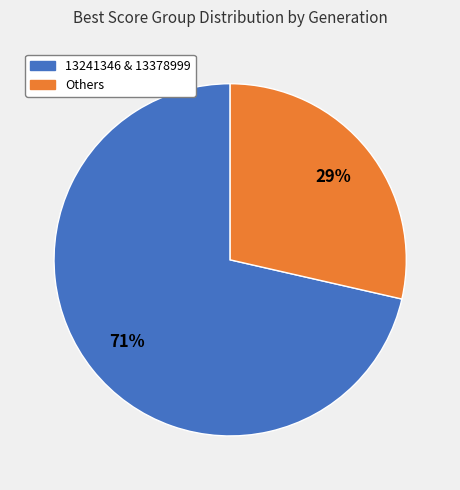

To the nearest percent, what is the average slice percentage?

50%